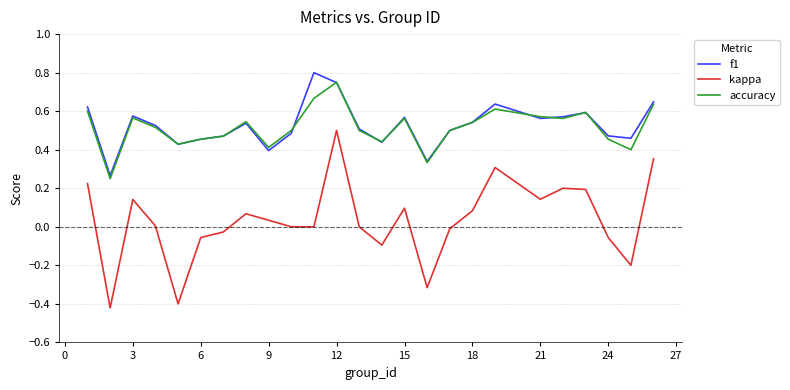

Which series has the widest spread of values?

kappa